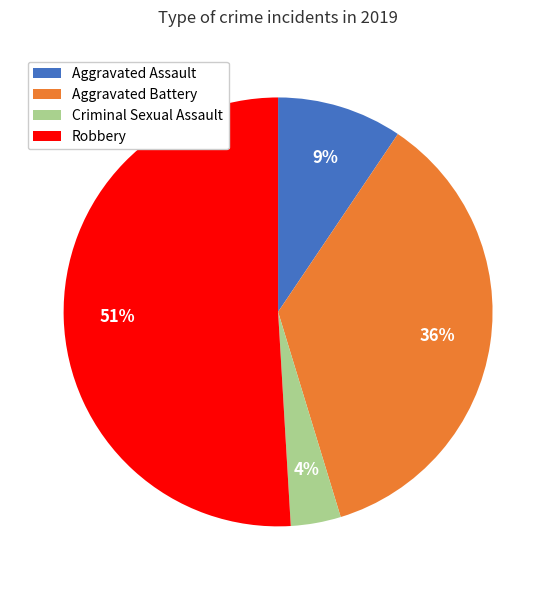

What percentage is the Aggravated Assault slice, to the nearest percent?

9%